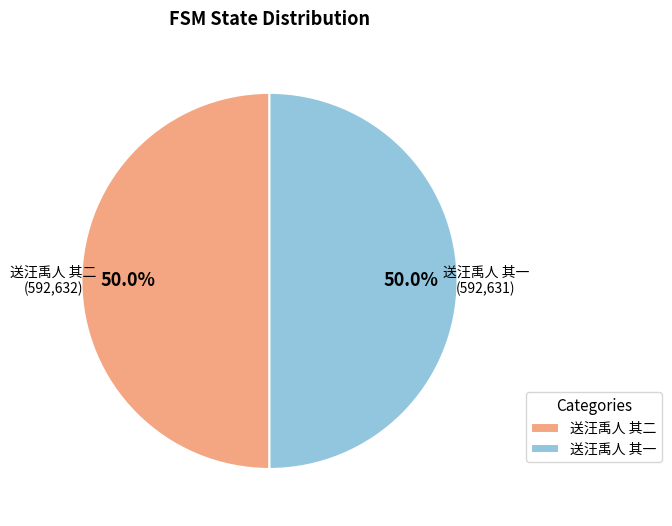

What is the total percentage of 送汪禹人 其二 and 送汪禹人 其一?

100.0%